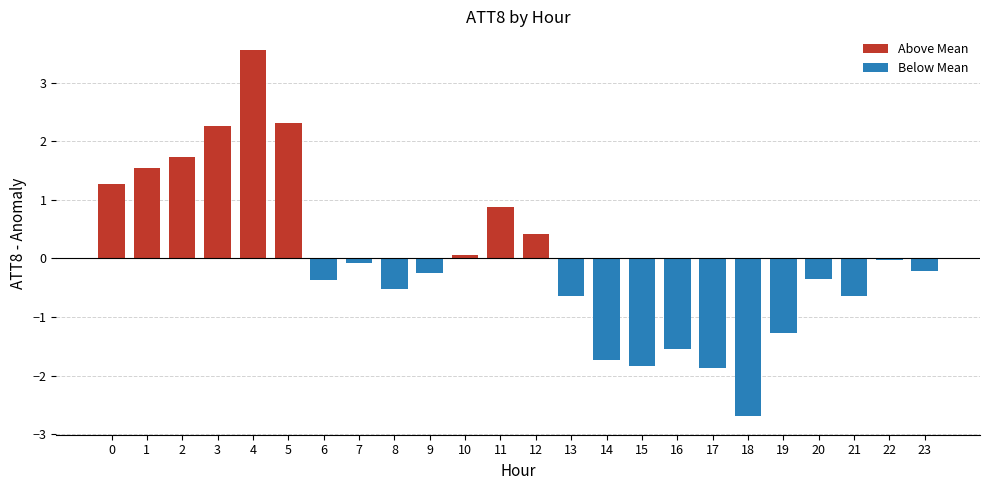

What is the value of the 20th bar from the left?

-1.3